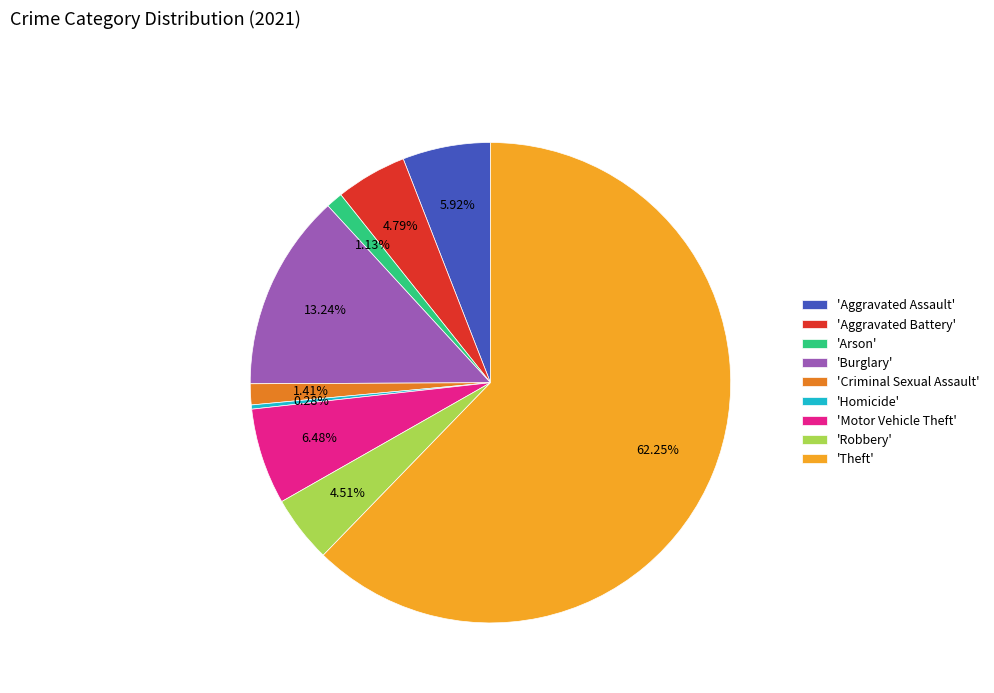

Do 'Arson' and 'Motor Vehicle Theft' together represent more than half of the pie?

No